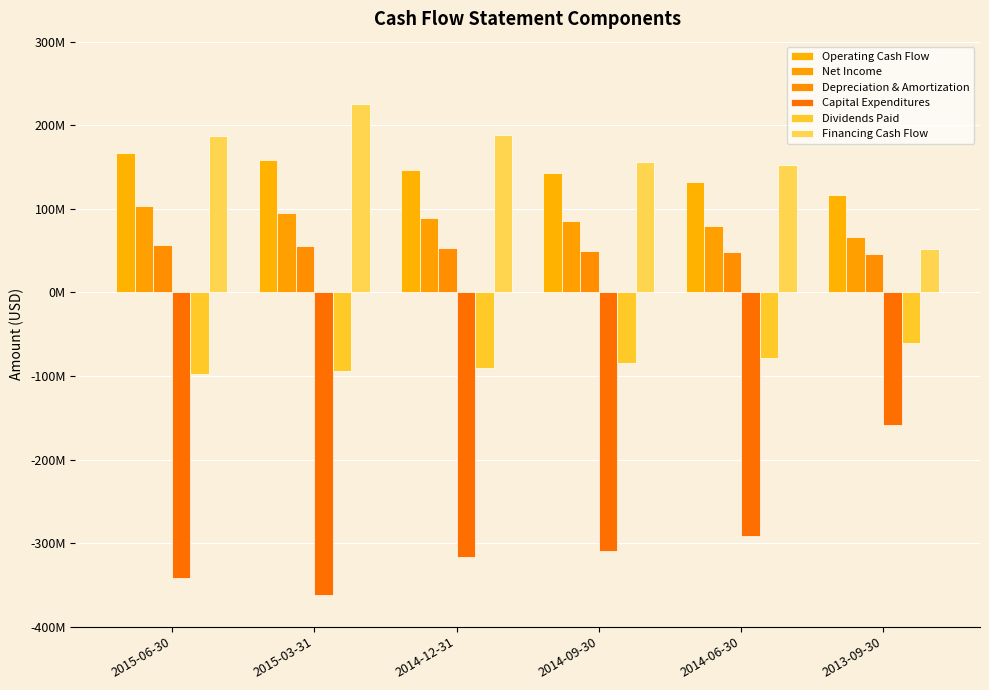

Are the bars grouped side by side (vs. stacked)?

Yes